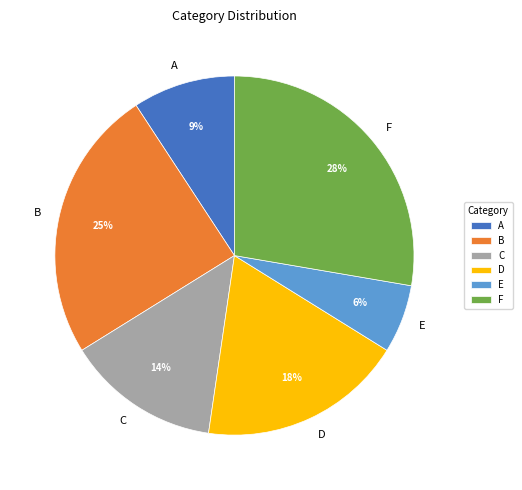

How many slices are in this pie chart?

6